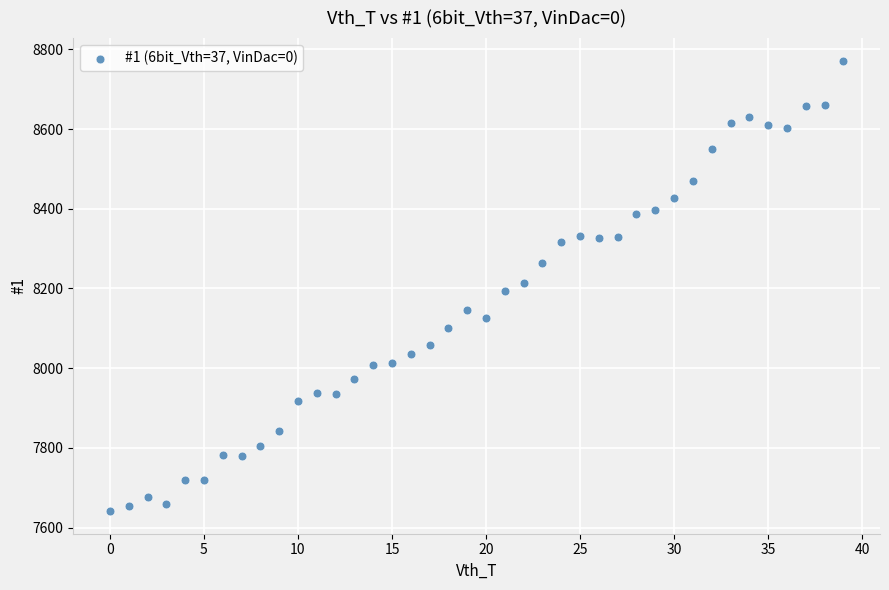

What is the range of Y values (max minus min)?

1131